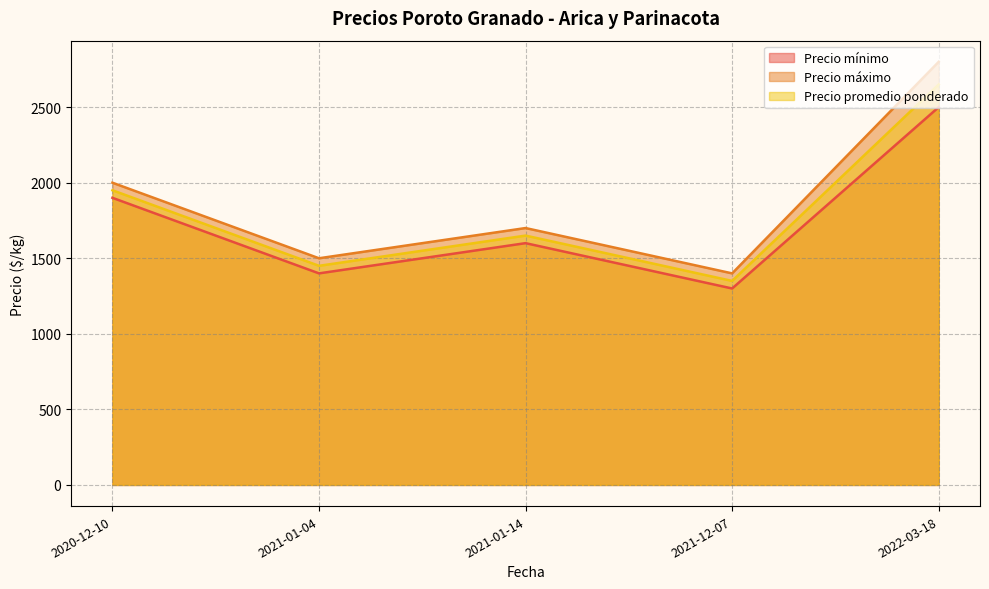

What is the sum of the Precio mínimo values at 2021-01-14 and 2020-12-10?

3500